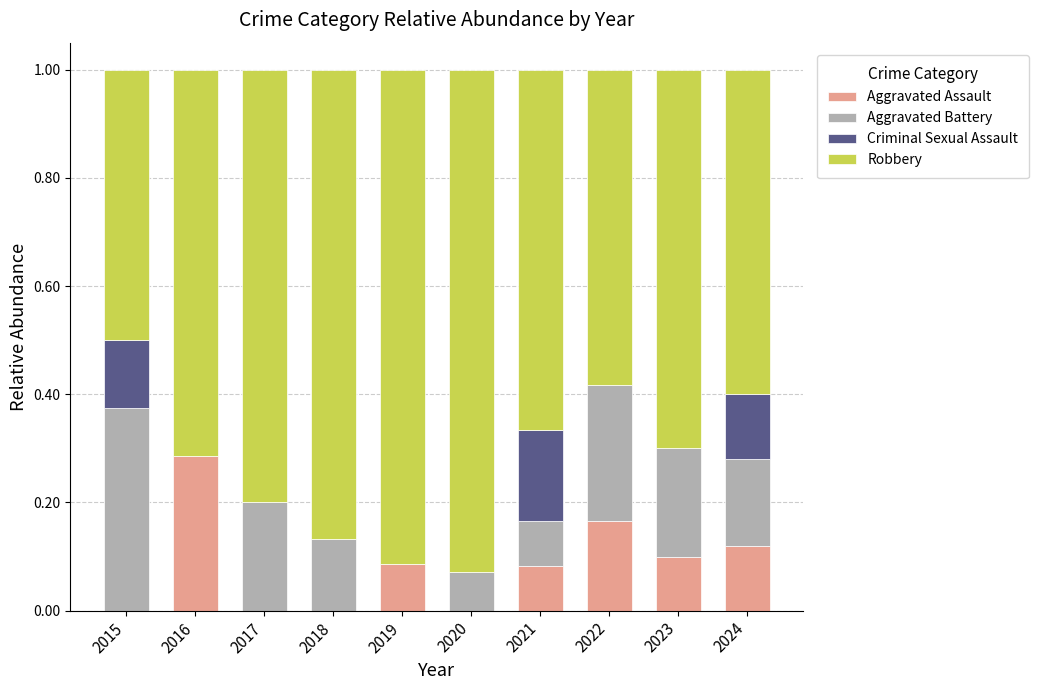

True or false: Aggravated Assault has a value of -0.1 at 2015.

False